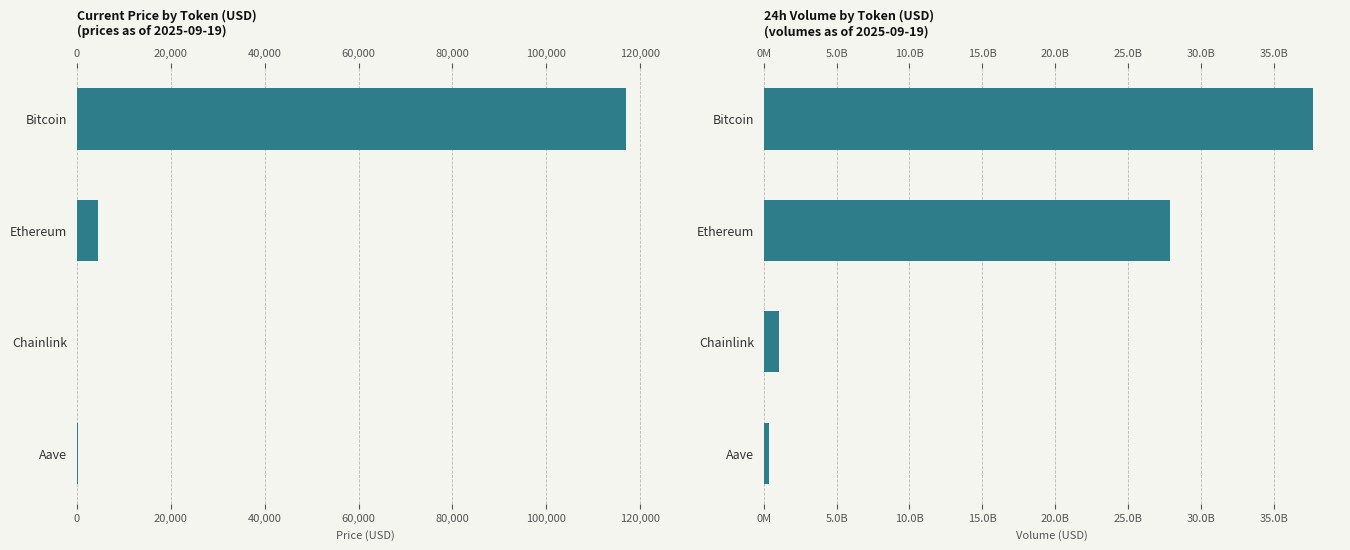

Are the bars horizontal?

Yes